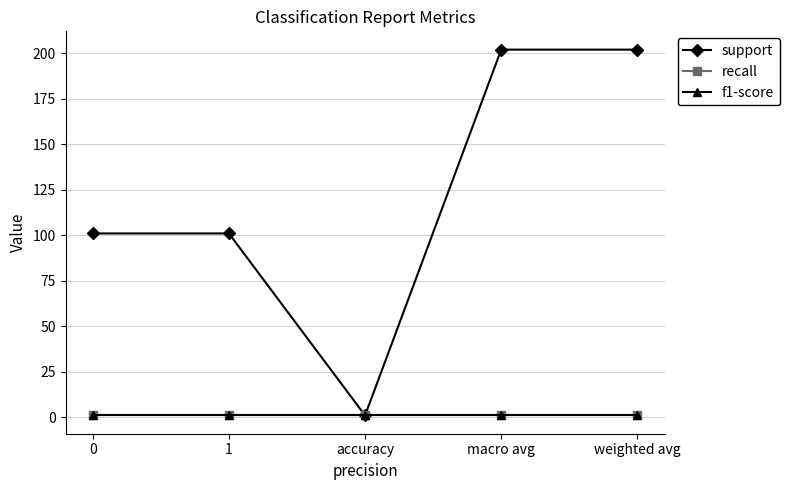

Does the chart have visible grid lines?

Yes